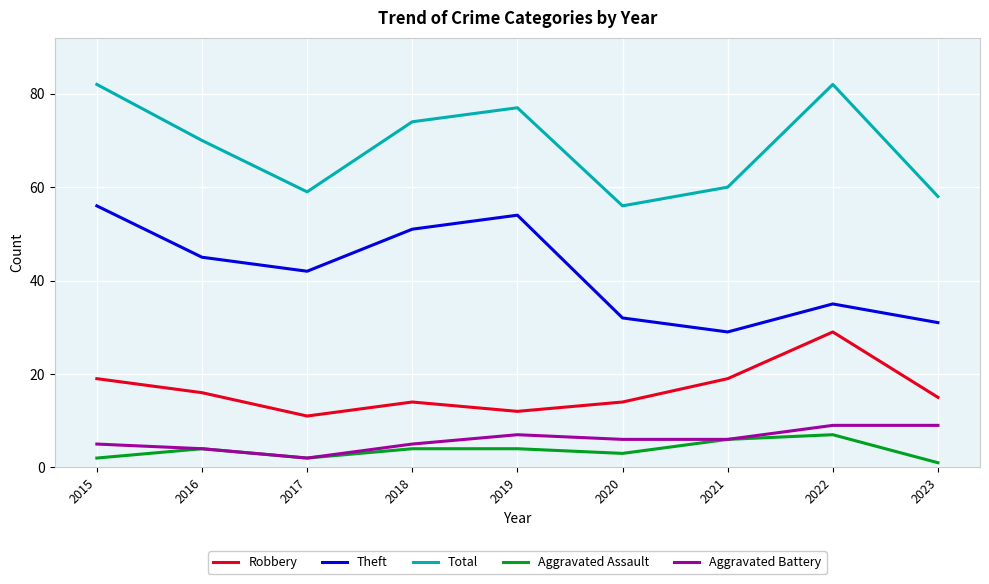

How many lines are shown in the chart?

5